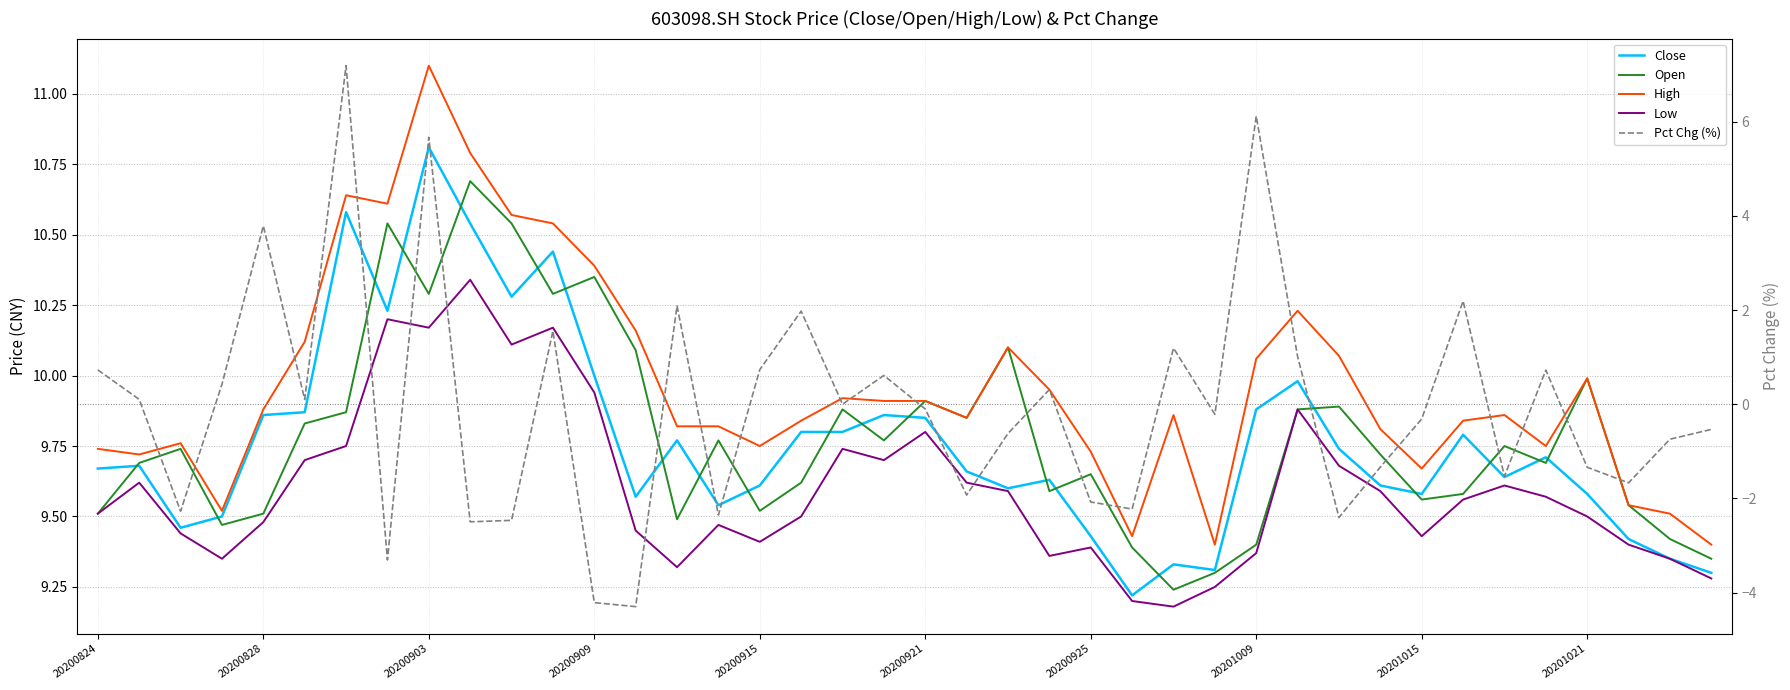

How many values in the Pct Chg (%) series exceed 0?

18